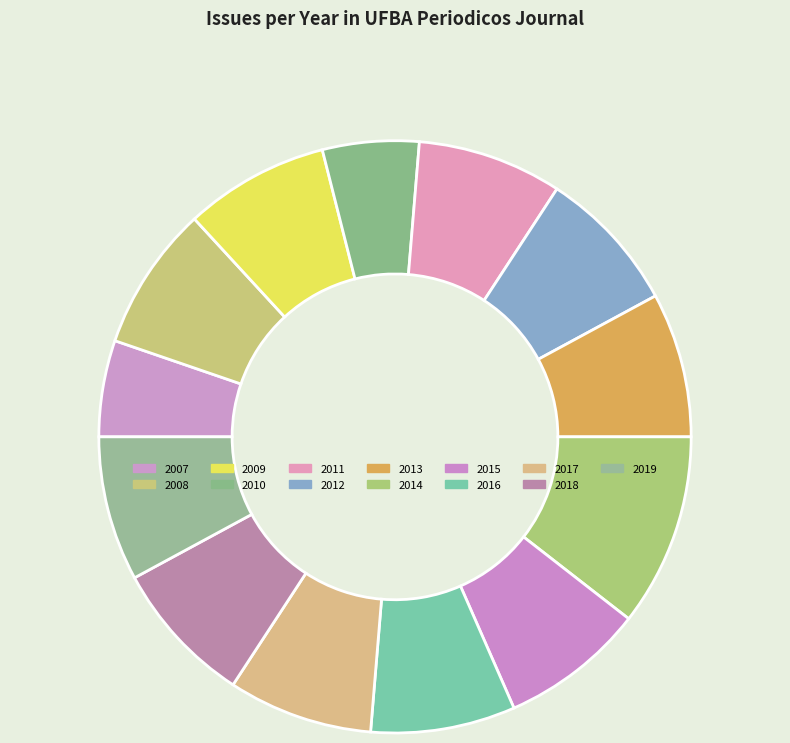

How many segments does this pie chart have?

13